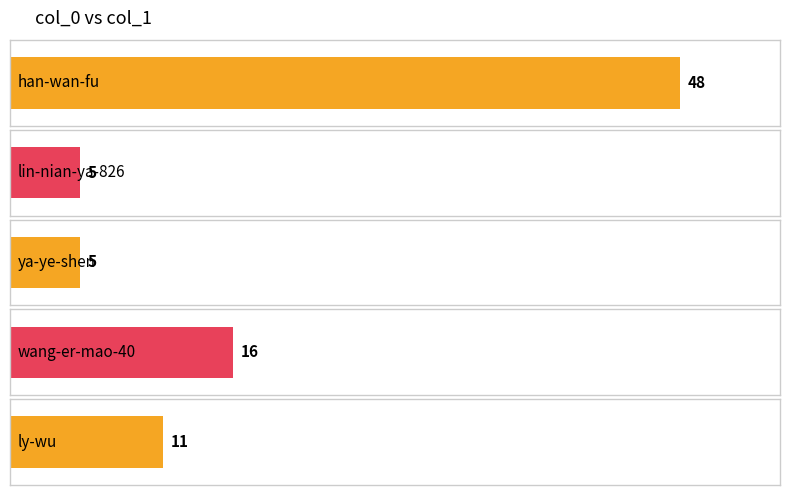

What position from the right is ya-ye-shen?

3